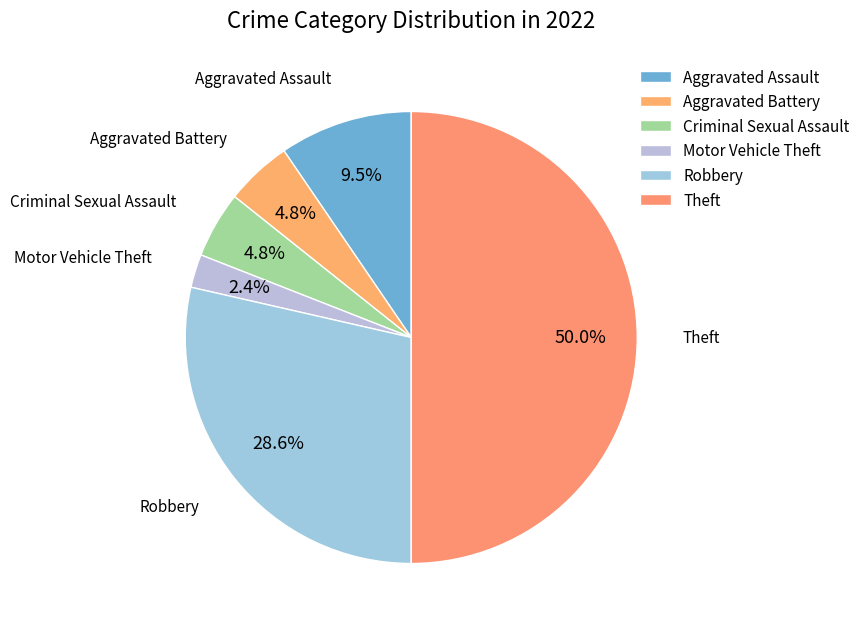

Count the number of slices in the pie.

6